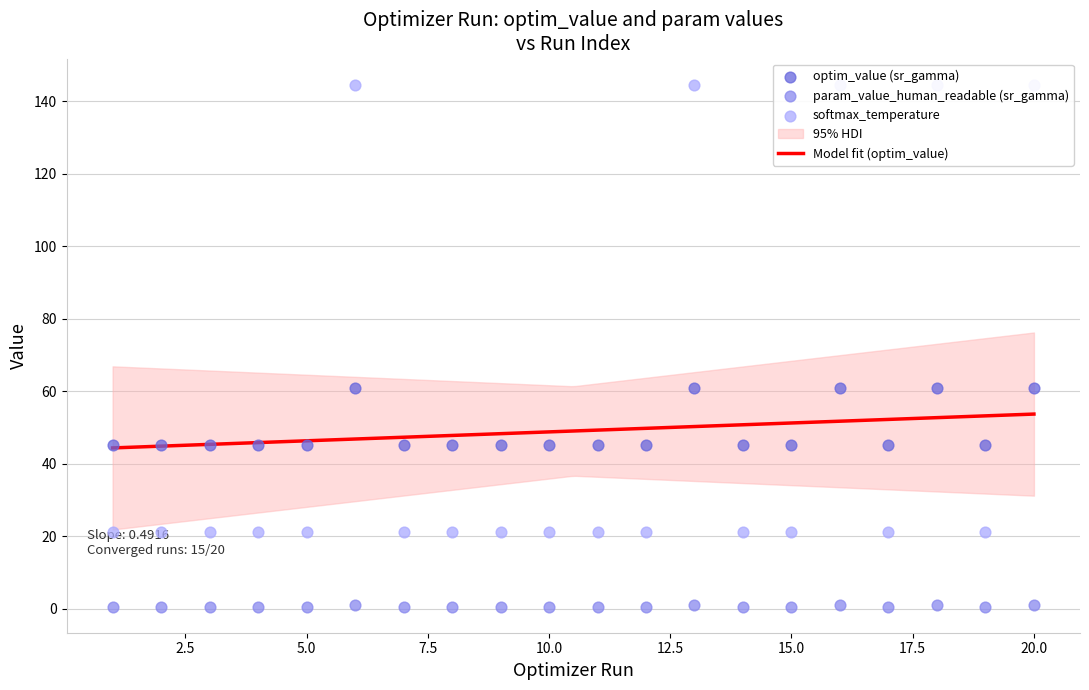

Which series contains the lowest Y value?

param_value_human_readable_sr_gamma